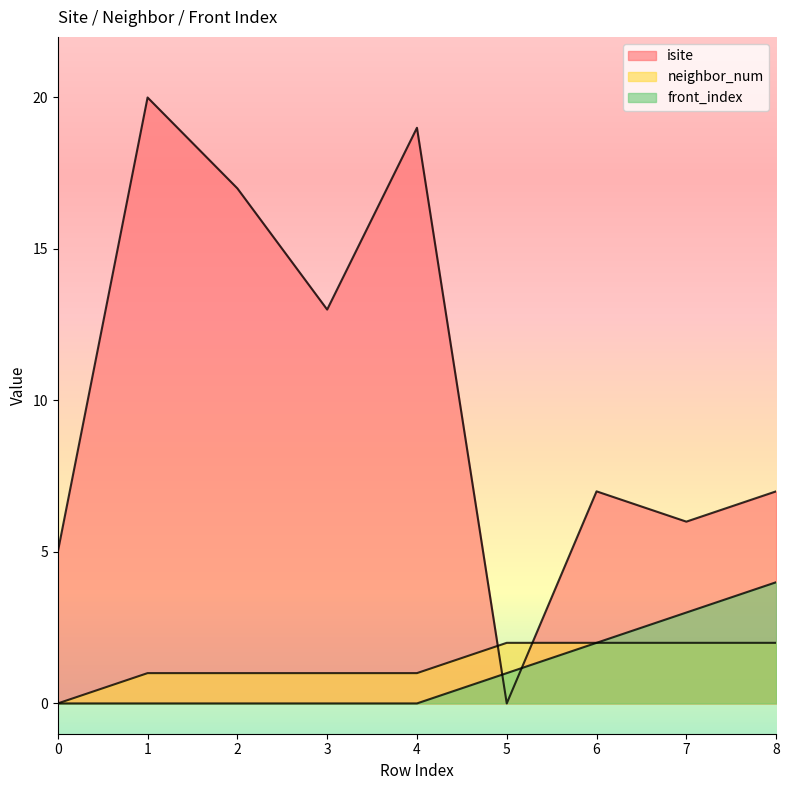

Which category has the highest value across all series?

1